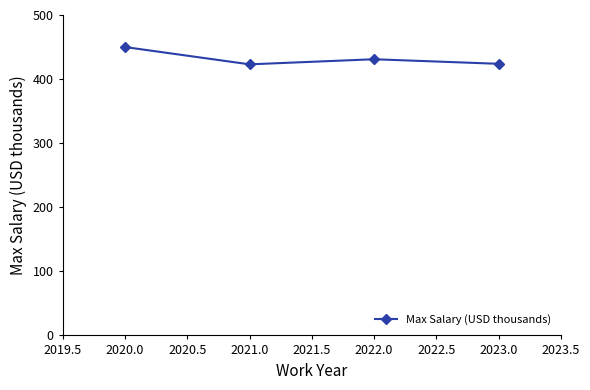

The chart shows a value of 236.1 at 2021.0. True or false?

False